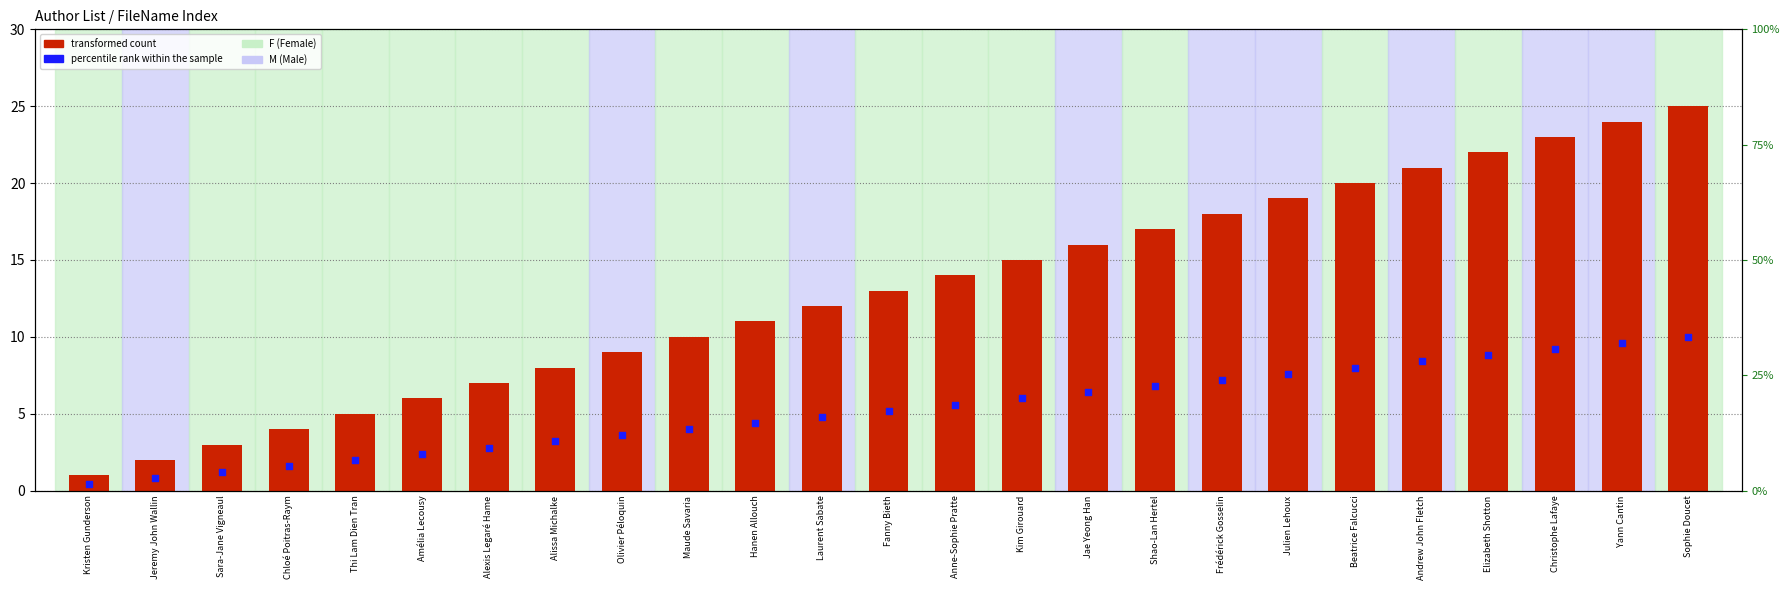

At how many categories does at least one series exceed 19?

6